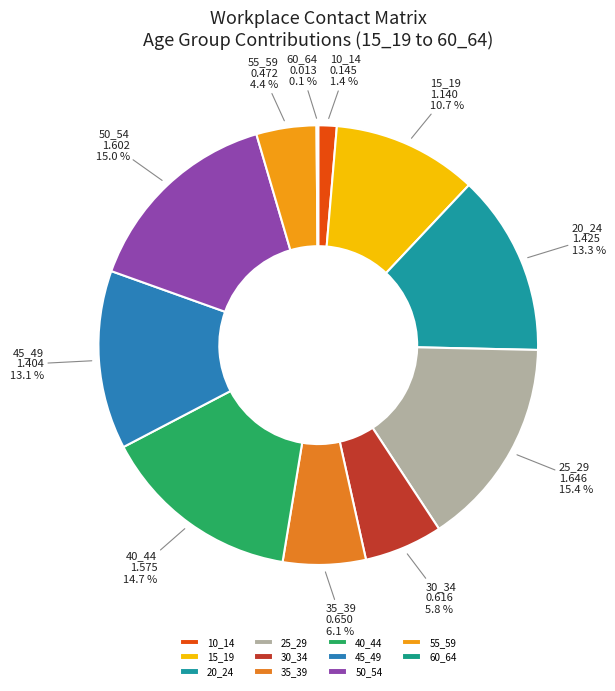

What portion of the pie excludes 55_59?

95.6%